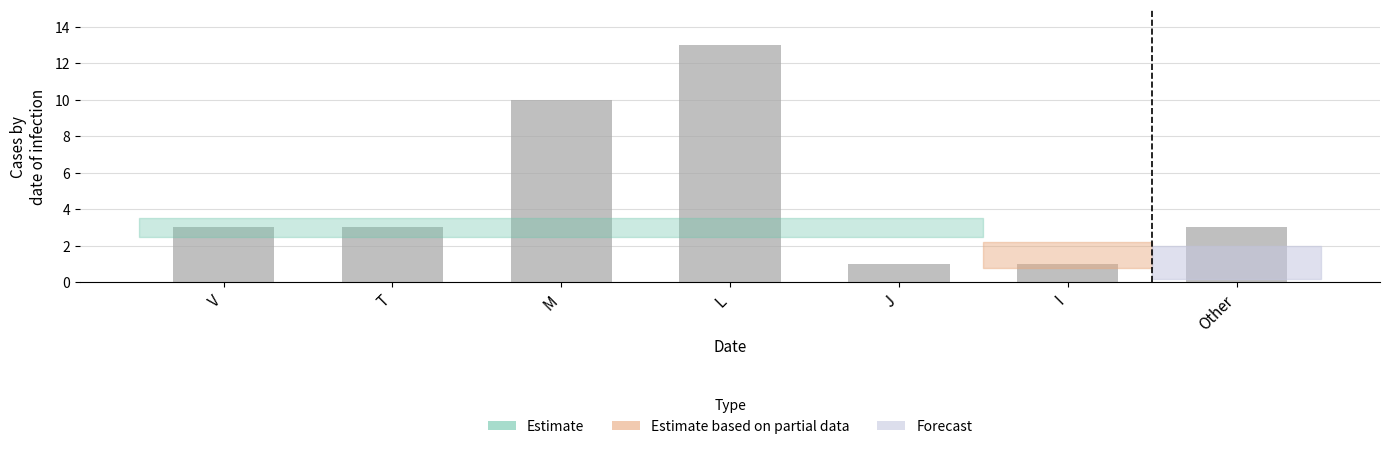

What is the change in value from T to J?

-2